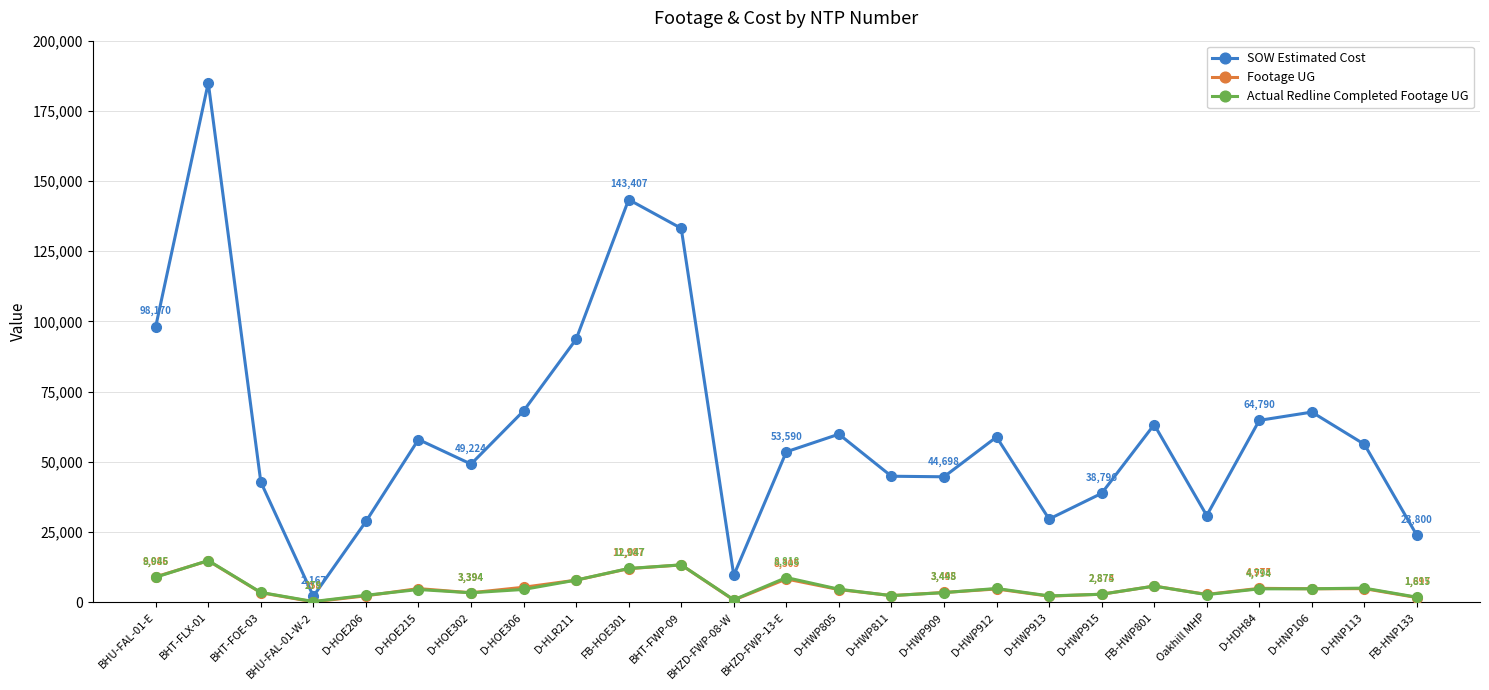

The SOW Estimated Cost series shows 74788.9 at BHT-FLX-01. True or false?

False